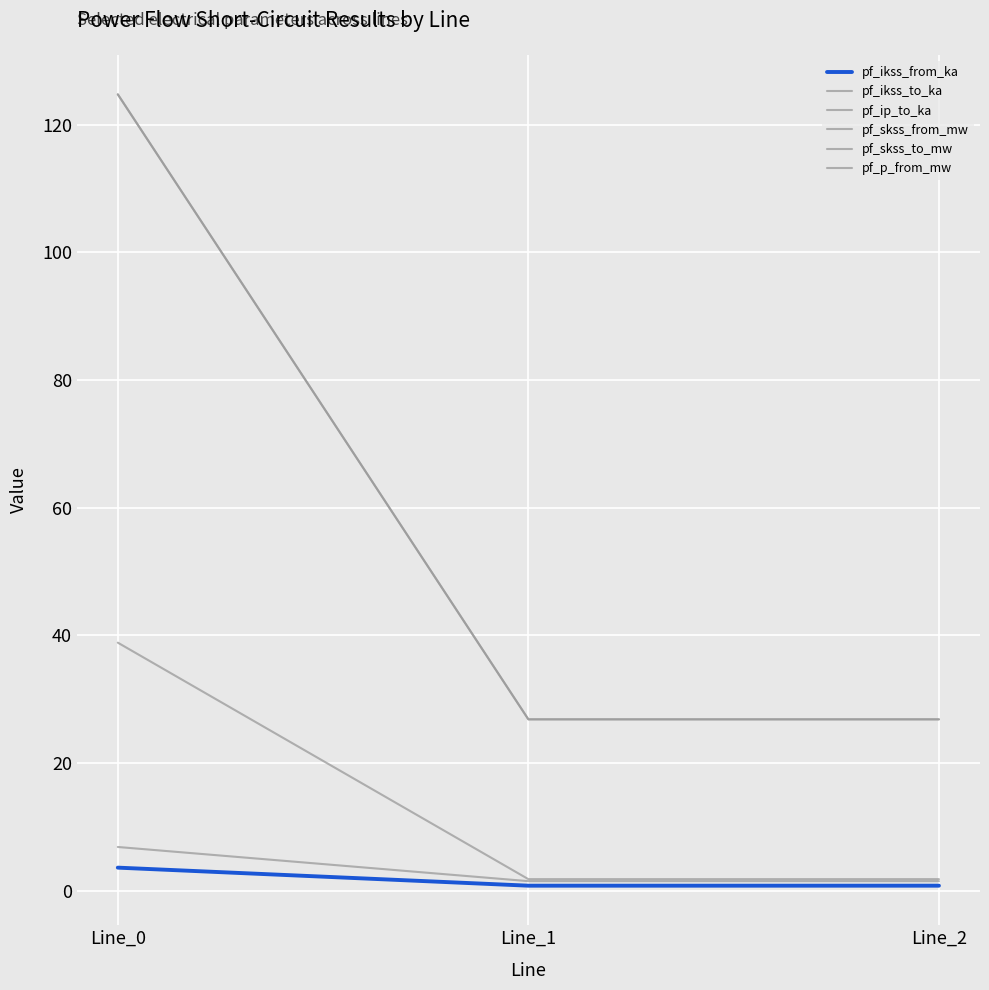

What is the average value of the pf_ip_to_ka series?

3.3